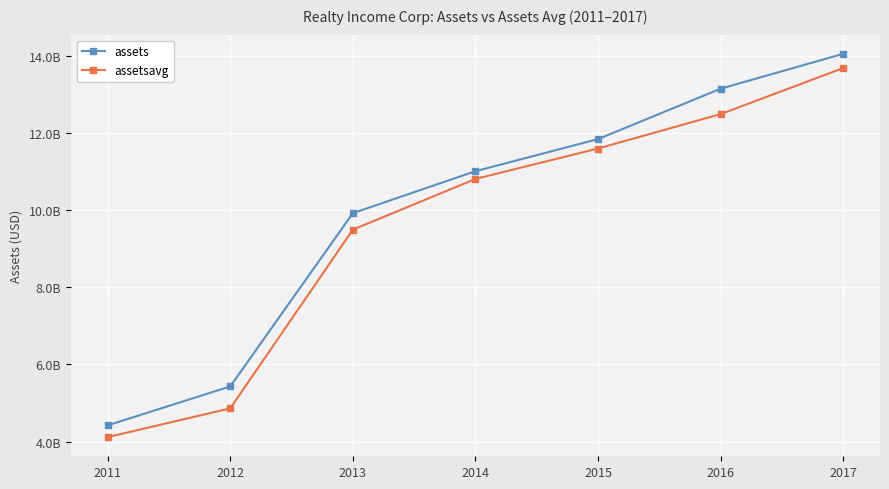

Reading left to right, extract all data points from this chart.

assets: 4419389000	5429348000	9924441000	11012622000	11845379000	13152871000	14058166000
assetsavg: 4113943000	4860166500	9496126000	10811411250	11601103750	12493964500	13688971750